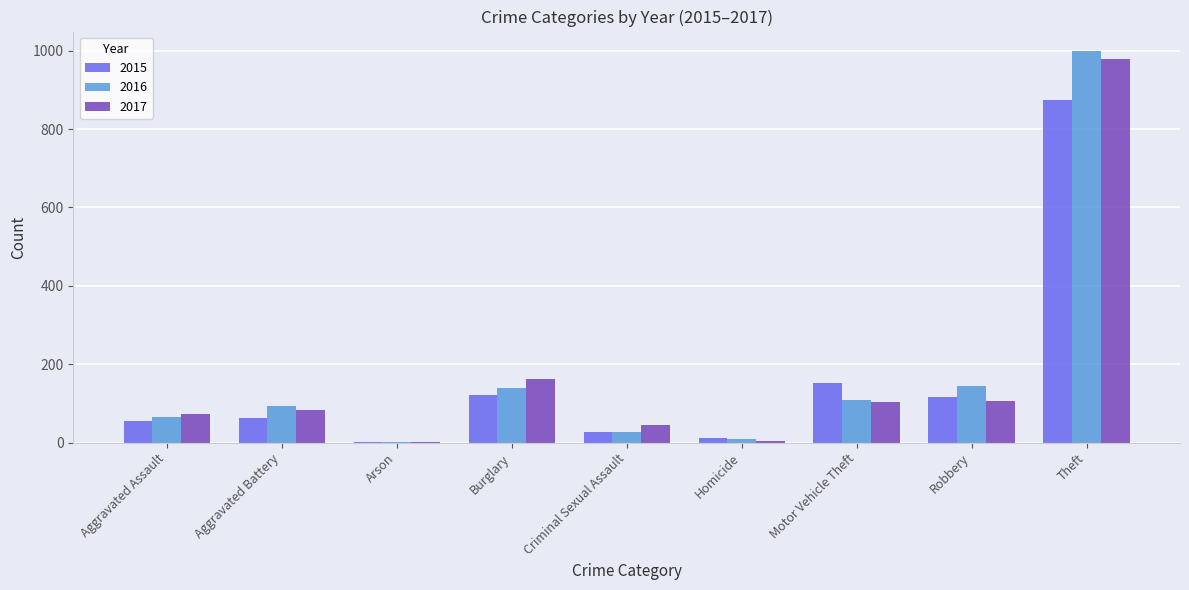

What is the total value across all series at Robbery?

367